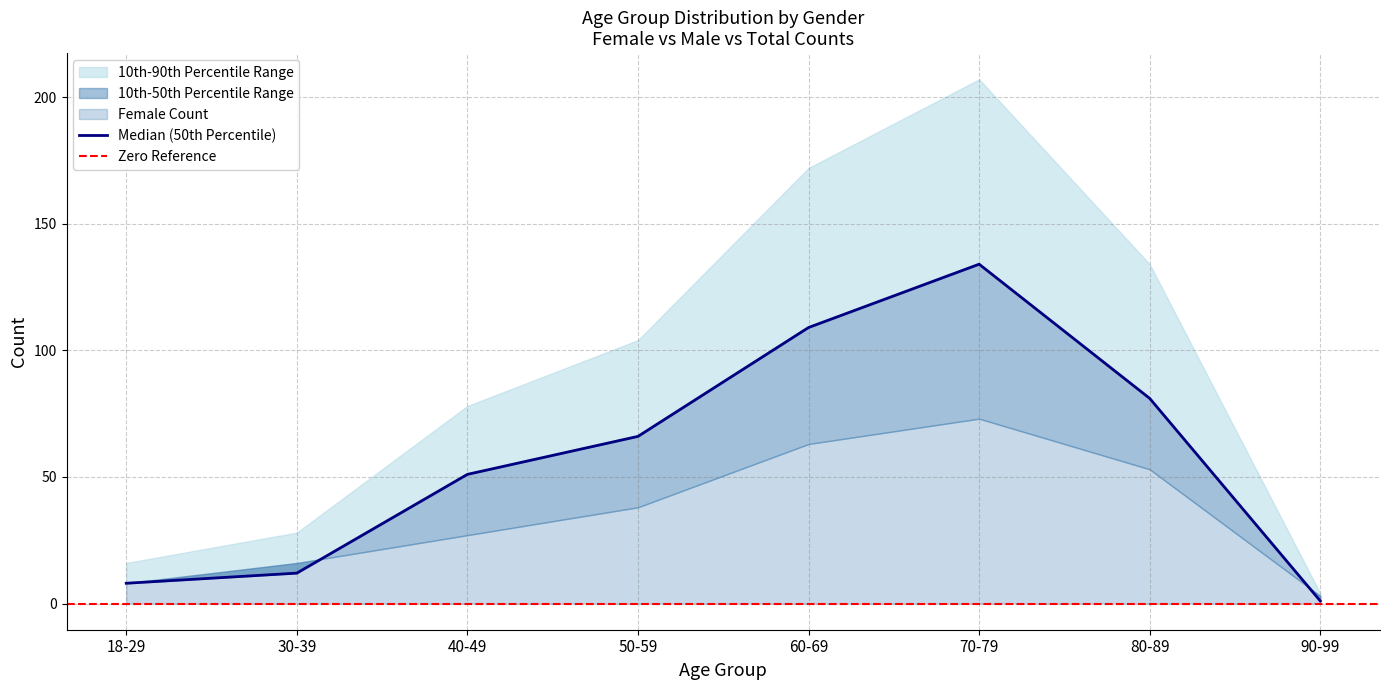

Does the chart display data point markers on the line(s)?

No